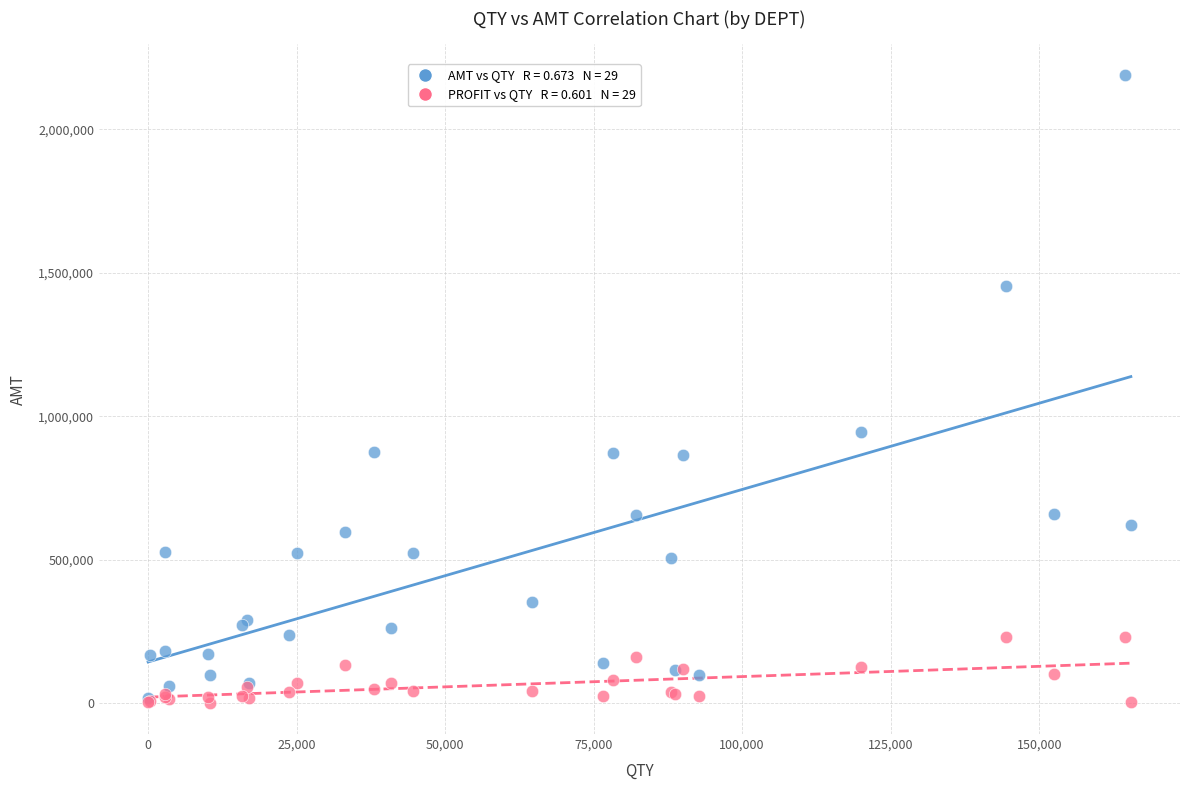

Across all series, what Y value is closest to 1094709?

944584.4